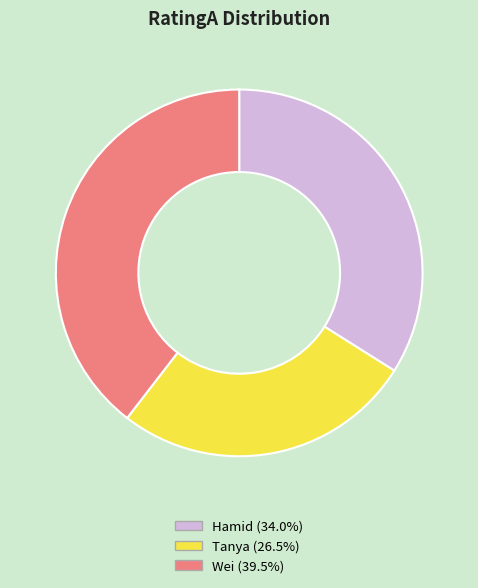

Which category has the smallest portion of the pie?

Tanya